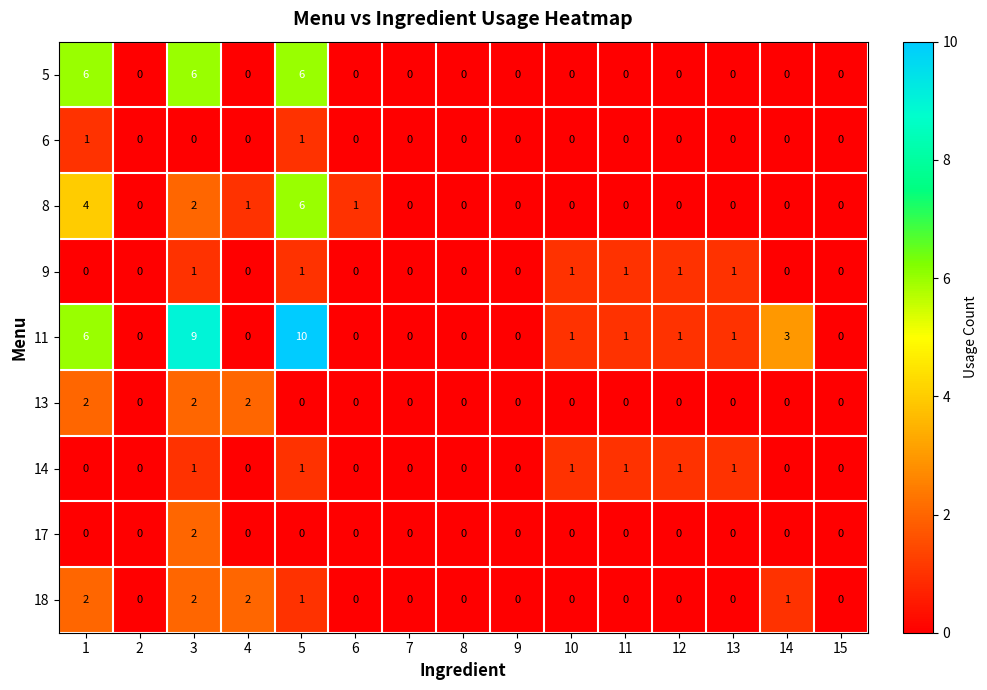

What is the maximum value shown in the chart?

10